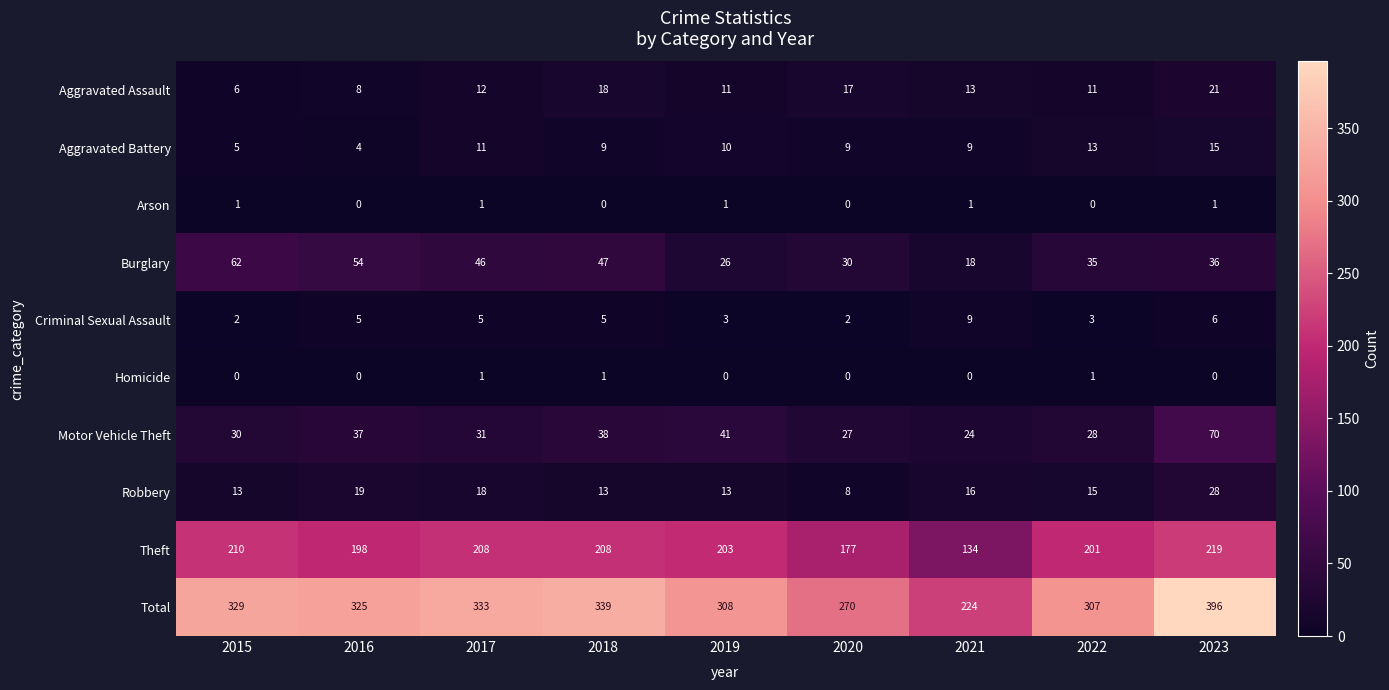

Which series has the largest range (max minus min)?

Total